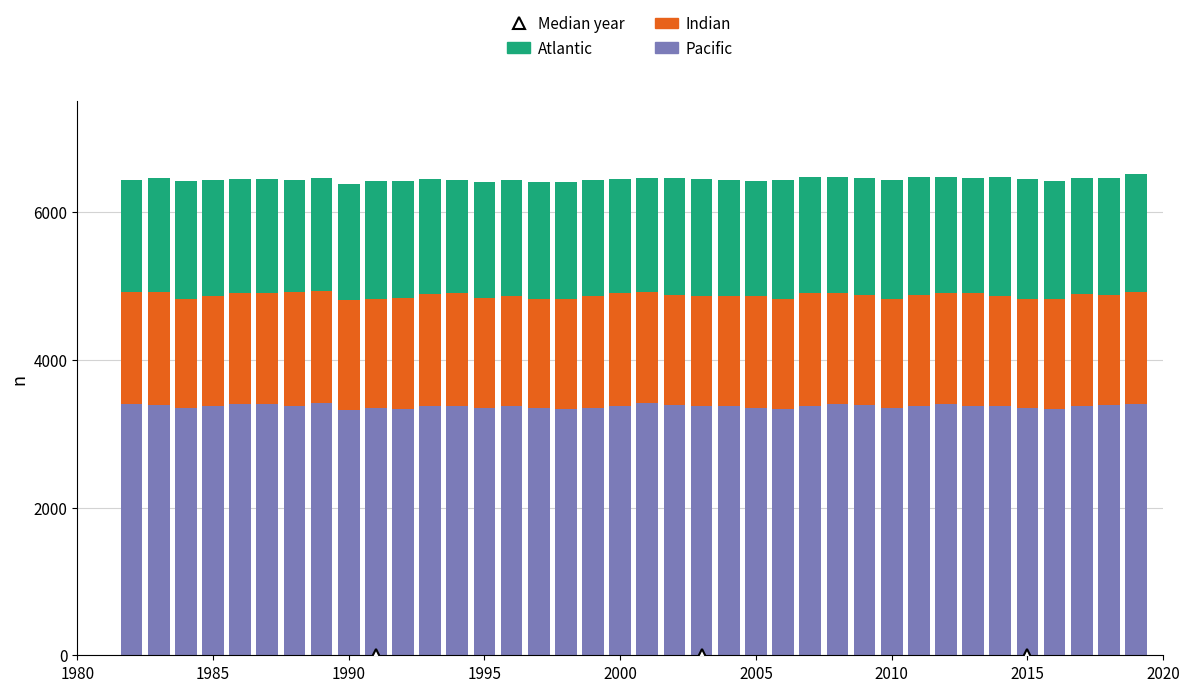

How many bars are there in total?

38